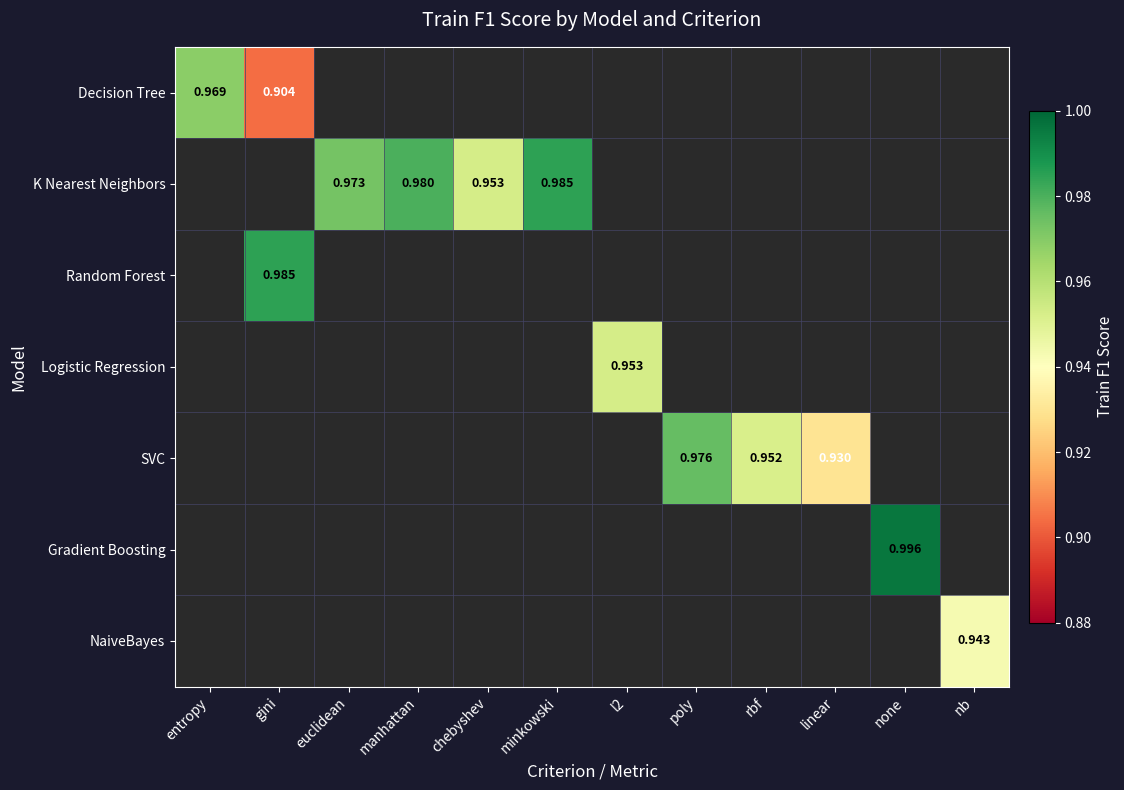

Which series has the widest spread of values?

Decision Tree